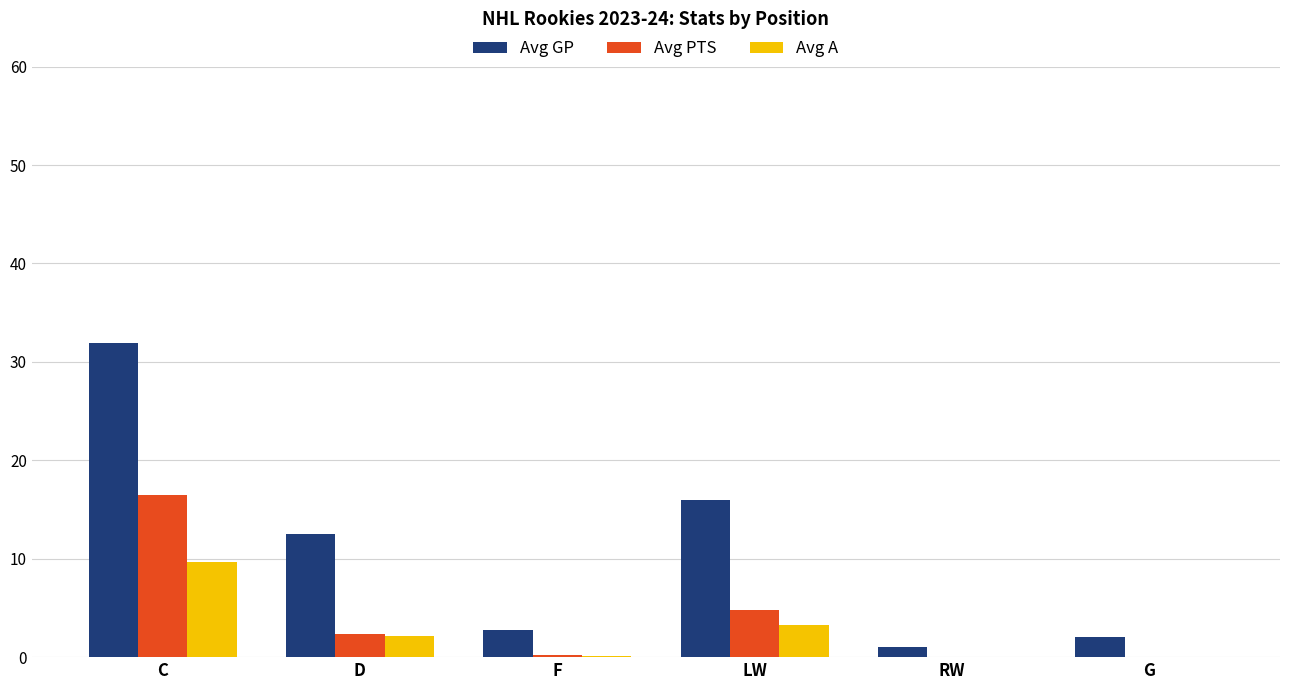

What is the sum of all Avg A values?

15.1